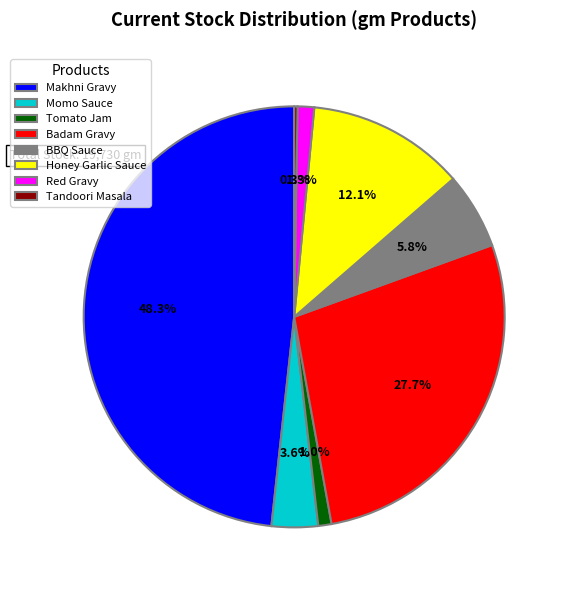

Is Tomato Jam the majority of the pie?

No